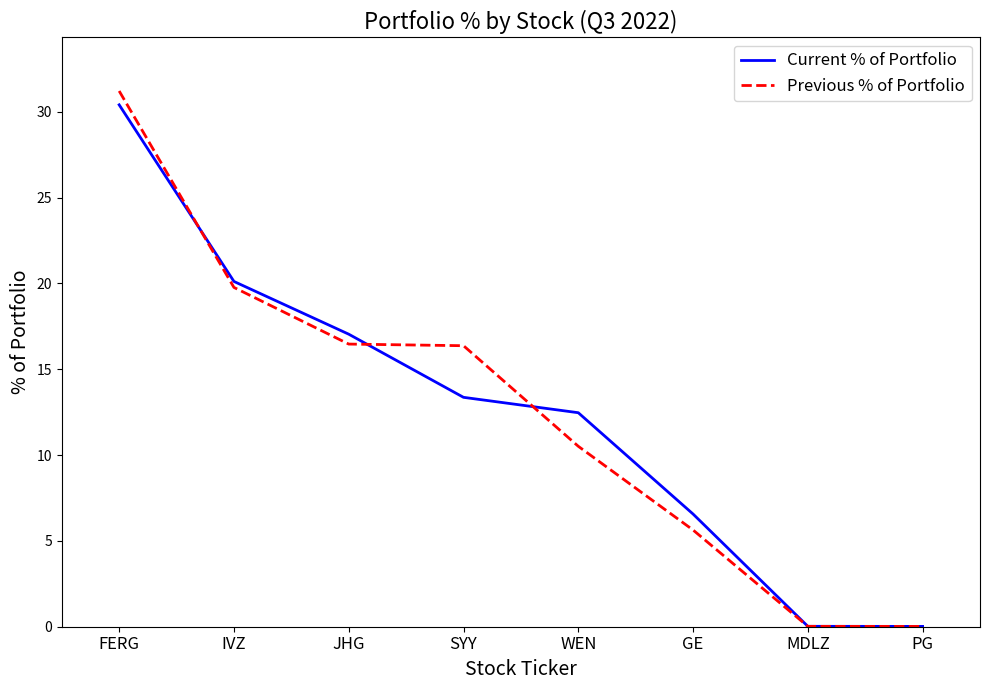

Is the value of Previous % of Portfolio at PG greater than the value of Current % of Portfolio at JHG?

No